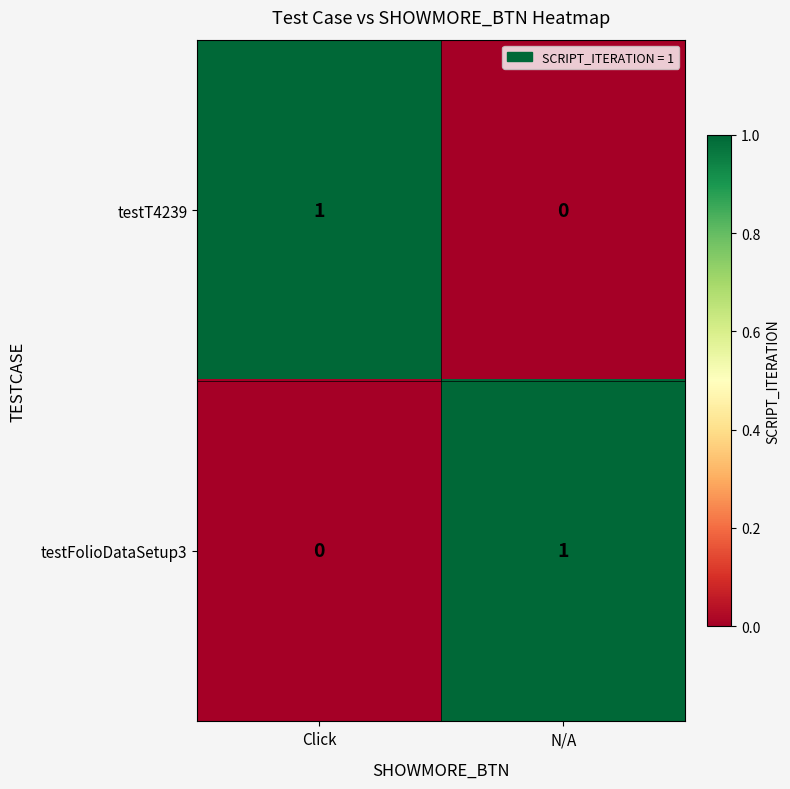

Reading left to right, list all the values displayed in this chart.

testT4239: Click=1	N/A=0
testFolioDataSetup3: Click=0	N/A=1